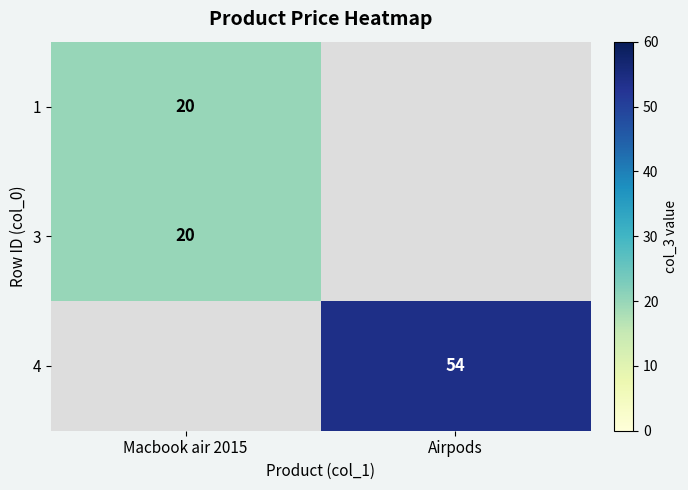

The 4 series shows 21 at Airpods. True or false?

False